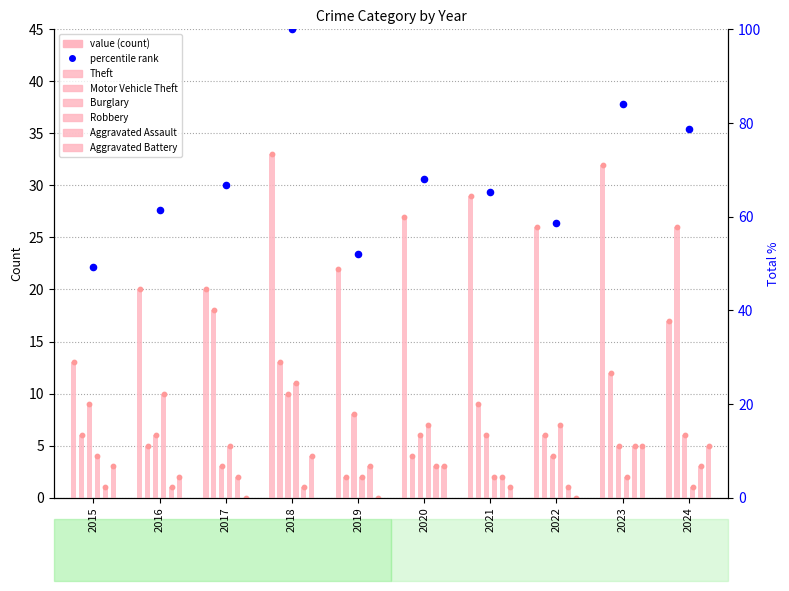

At which category is the sum across all series the highest?

2018